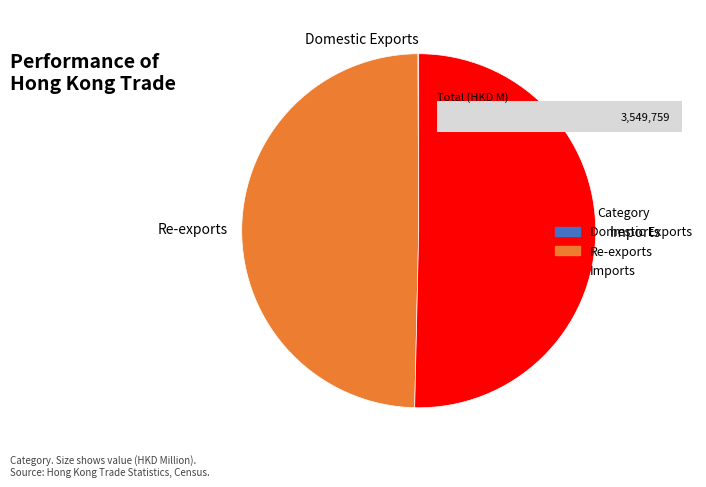

Which slice represents more than half of the pie?

Imports